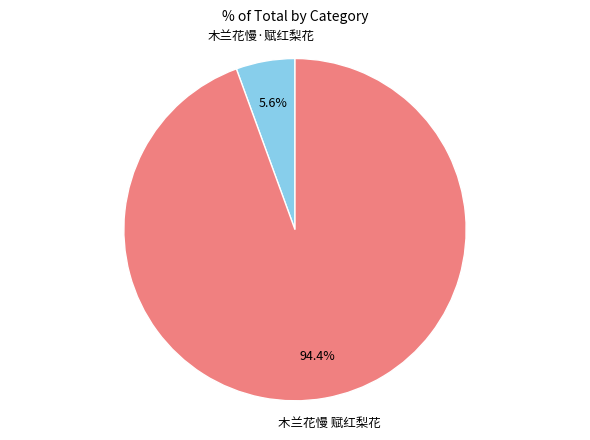

Which has a higher value, 木兰花慢·赋红梨花 or 木兰花慢 赋红梨花?

木兰花慢 赋红梨花